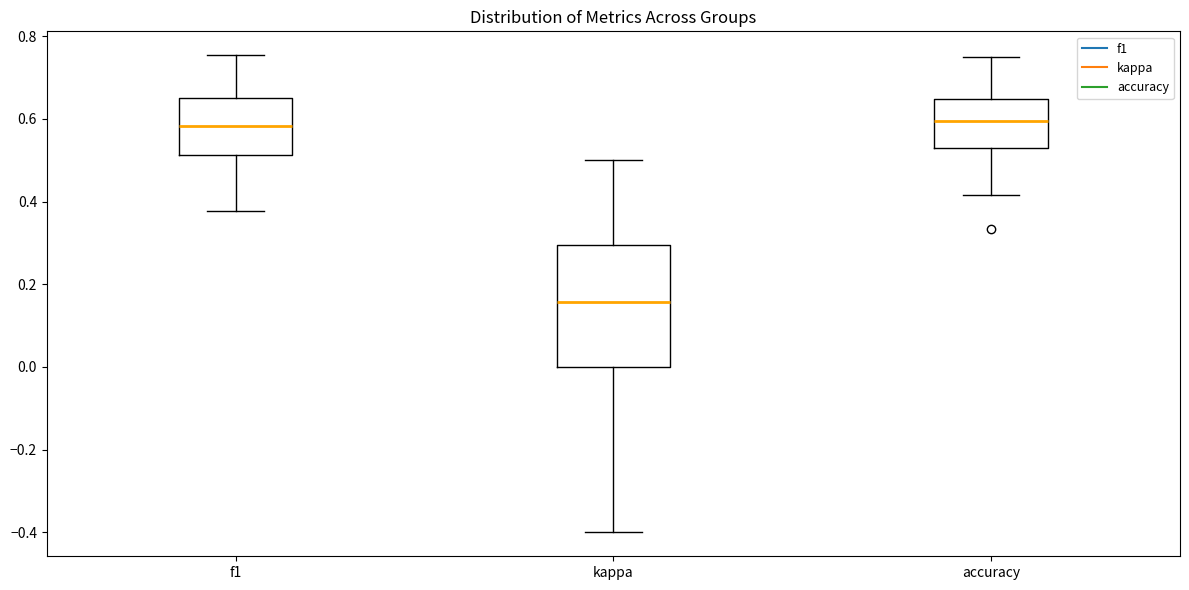

Comparing the boxes themselves (not the whiskers), which one is the tallest?

kappa